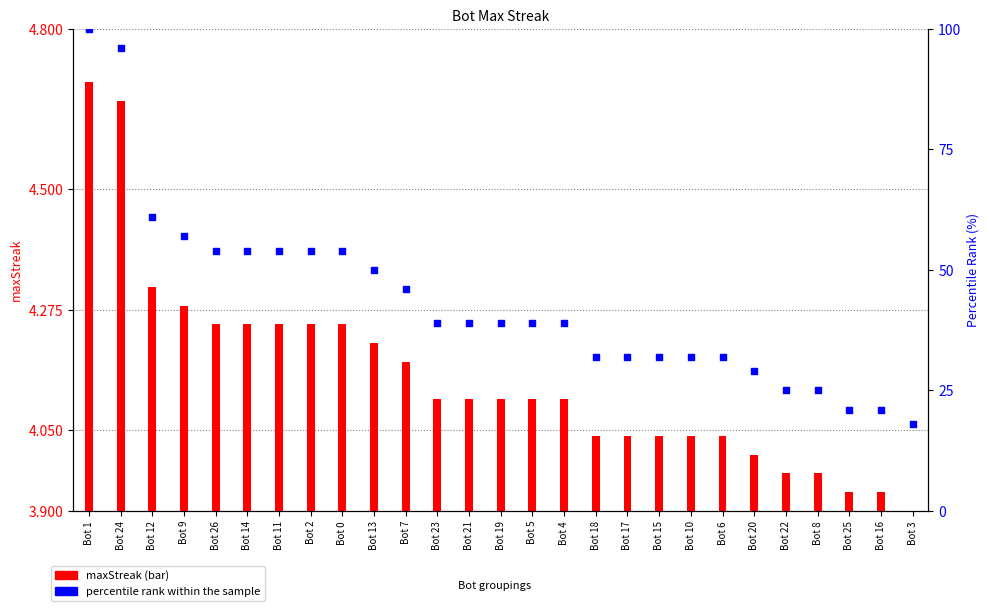

Which series has the largest total across all categories?

percentile rank within sample